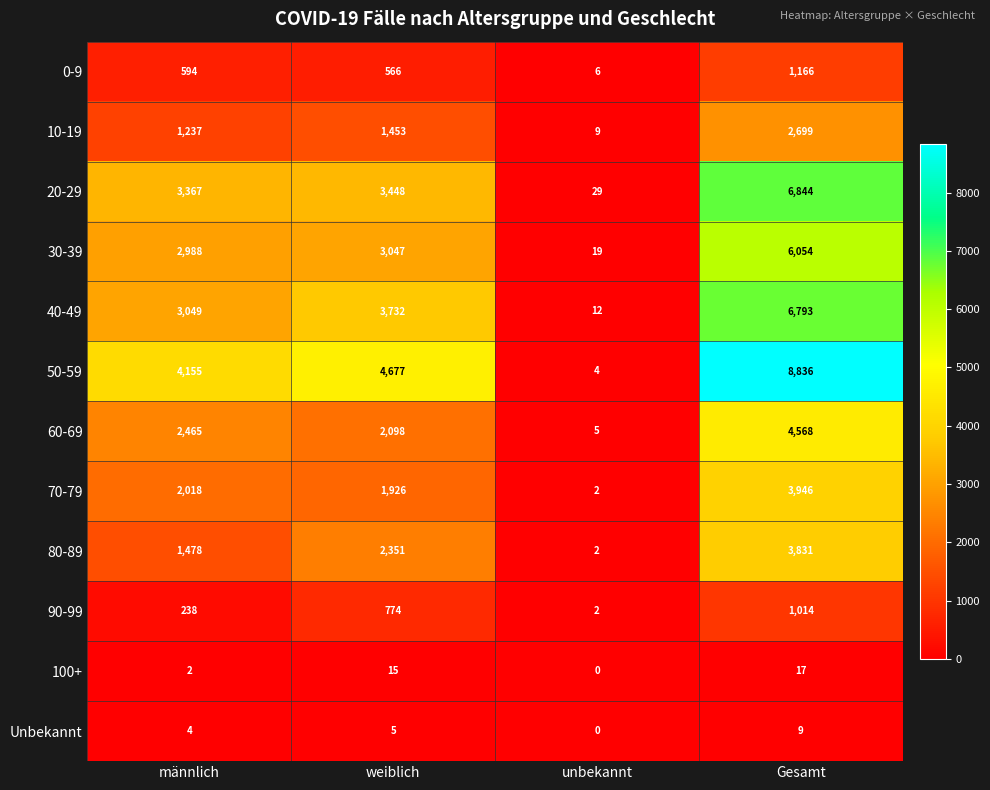

What is the maximum value for 40-49?

6793